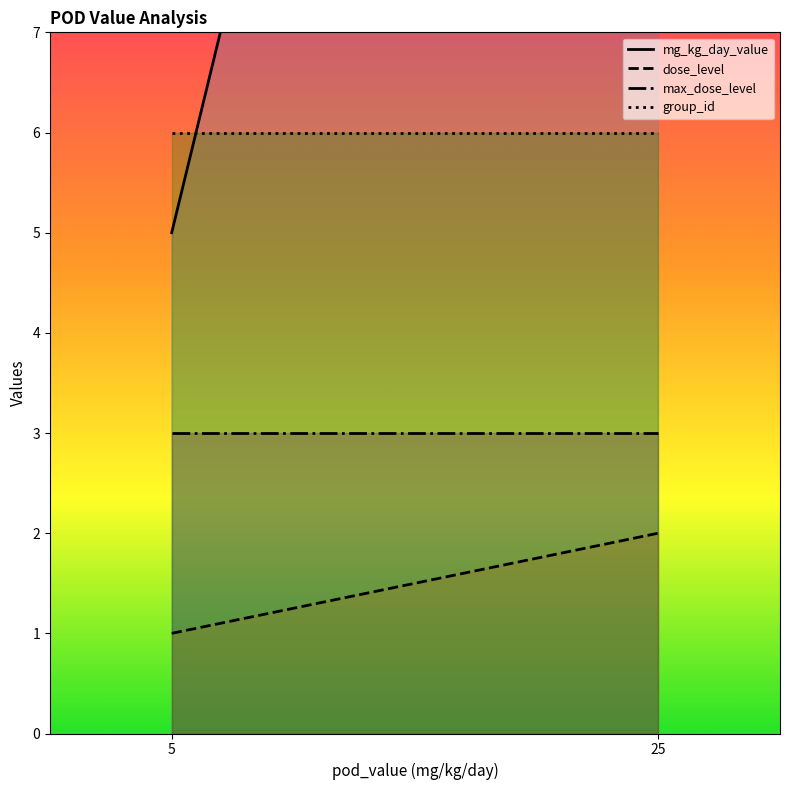

The group_id series shows 9 at 25. True or false?

False